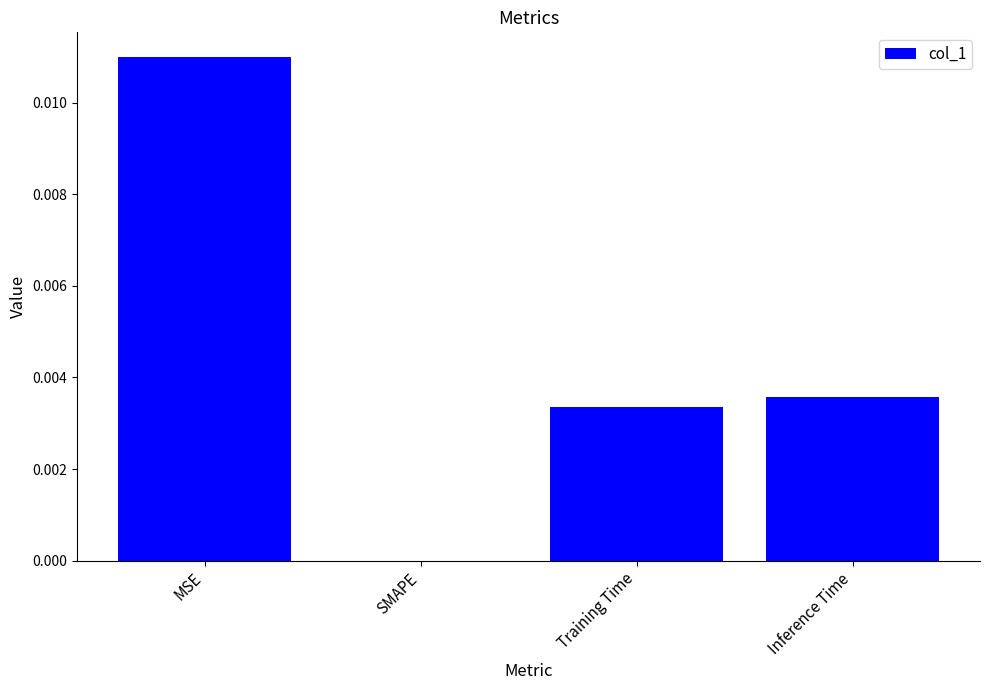

The value at MSE is 0.0. True or false?

True